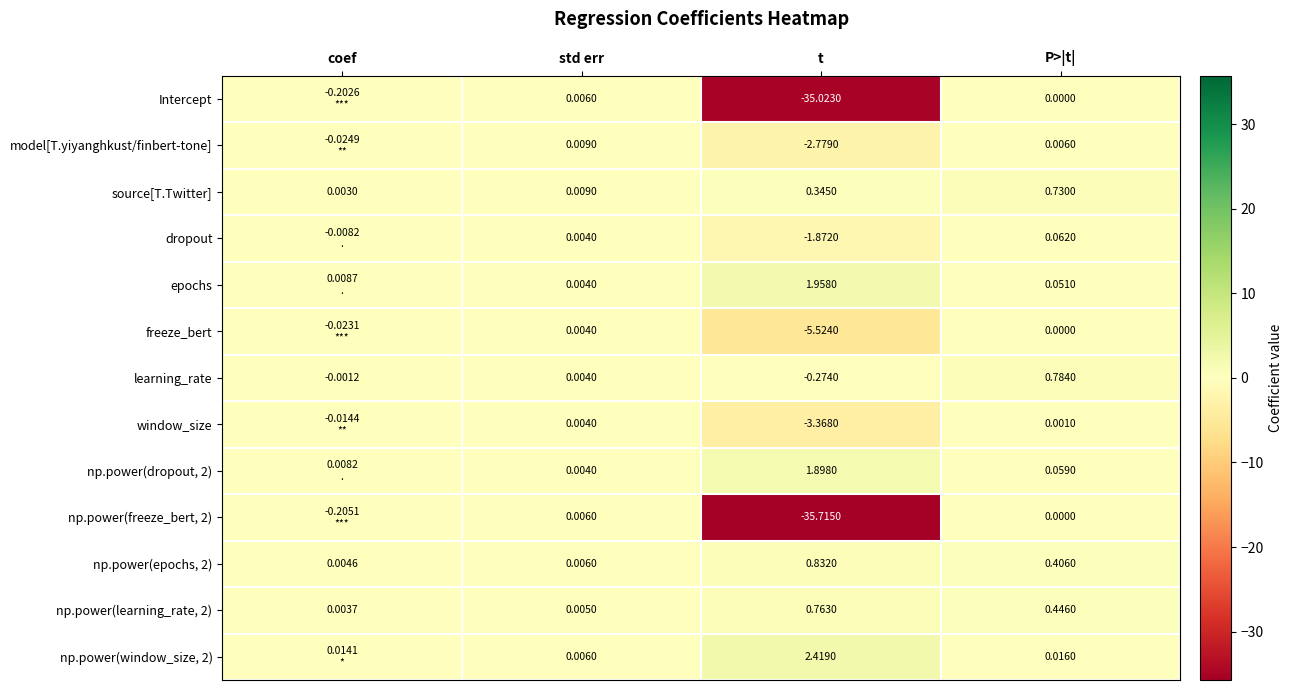

Is the value of learning_rate at std err greater than the value of Intercept at t?

Yes